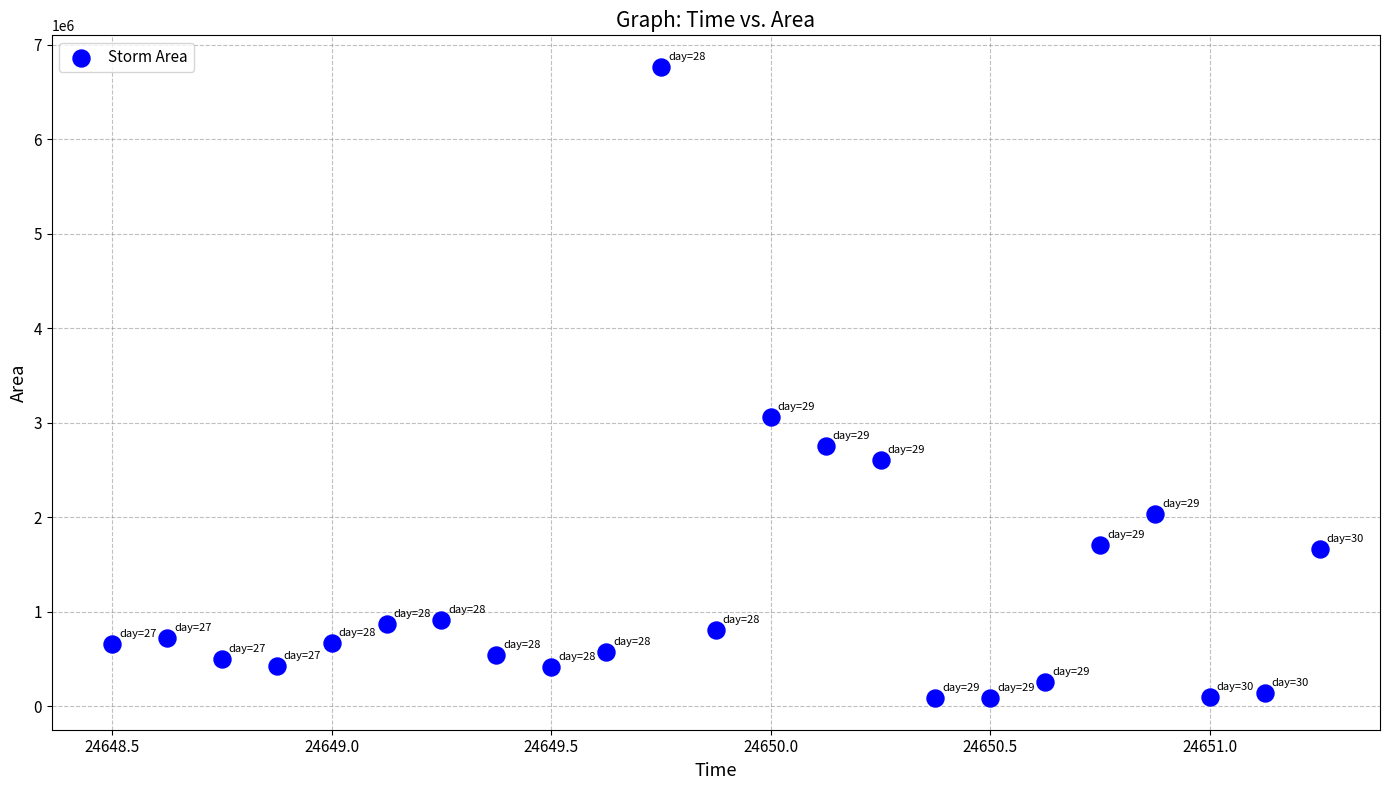

What is the range of Y values (max minus min)?

6683750